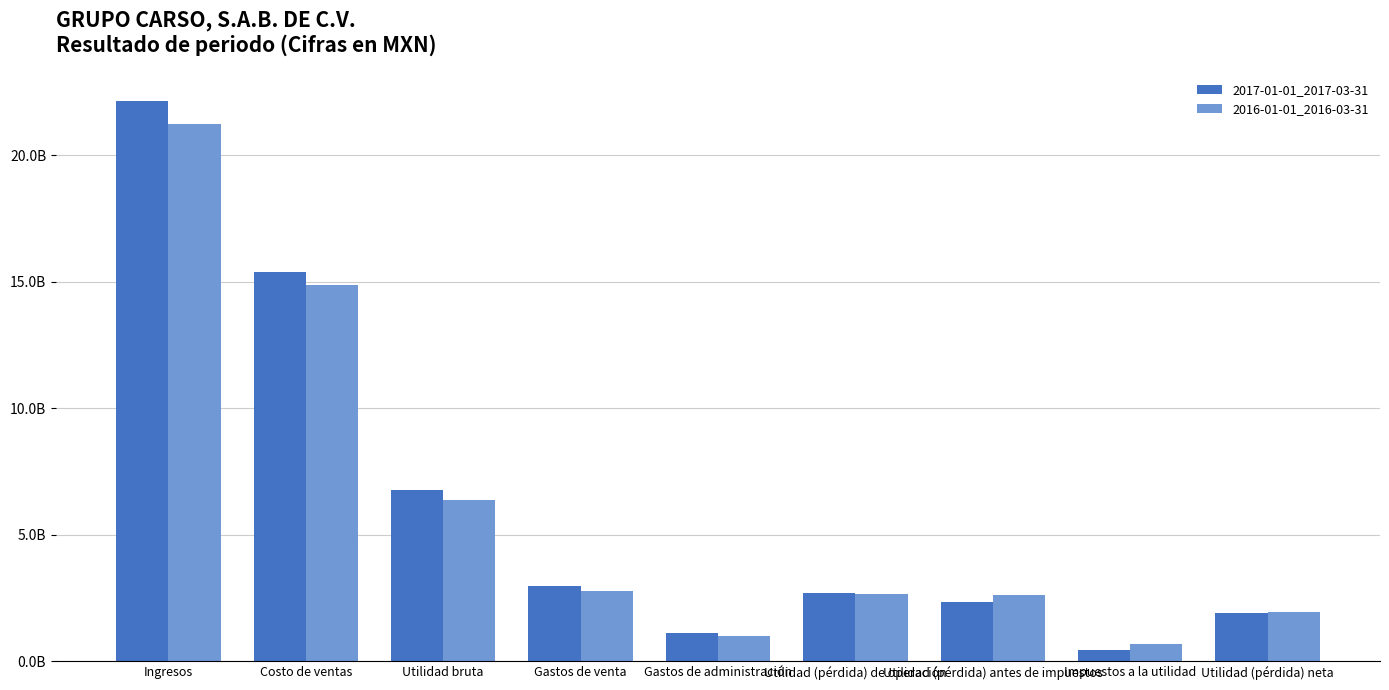

What is the label of the 7th bar from the left?

Utilidad (pérdida) antes de impuestos